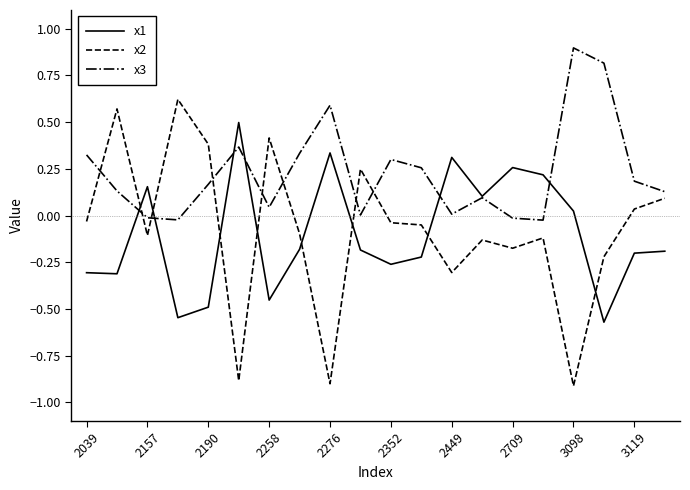

Rank the series by their maximum value, from lowest to highest.

x1, x2, x3